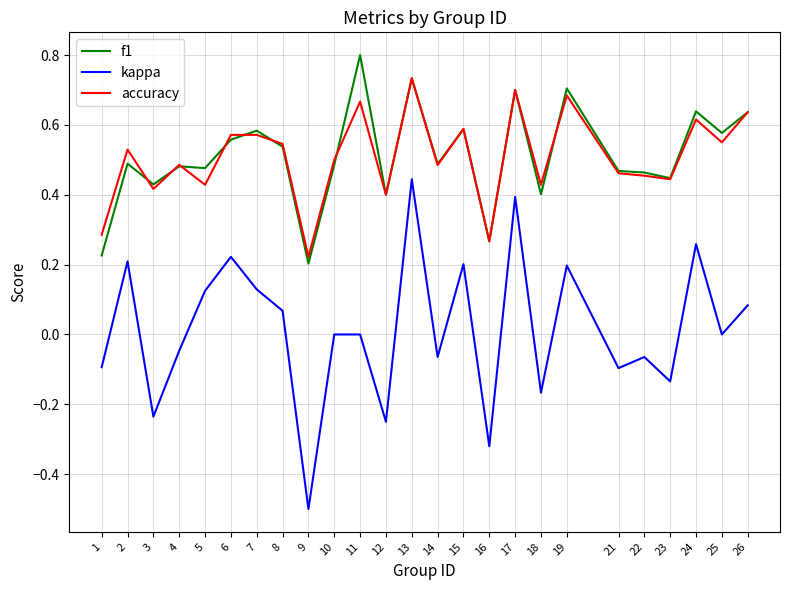

What is the minimum value shown in the chart?

-0.5